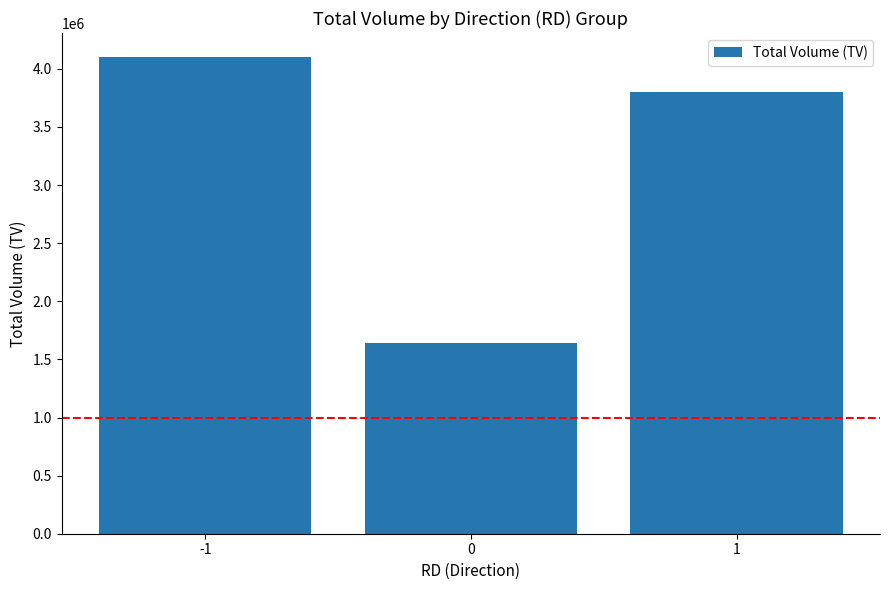

What is the difference between the maximum and minimum values?

2459000